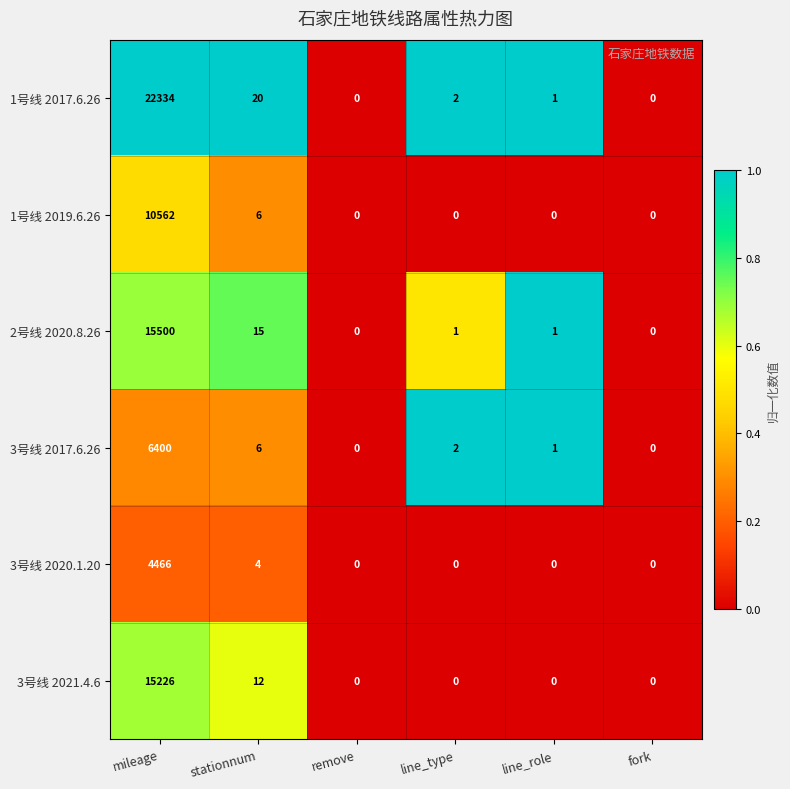

At which label does 3号线 2020.1.20 reach its peak?

mileage